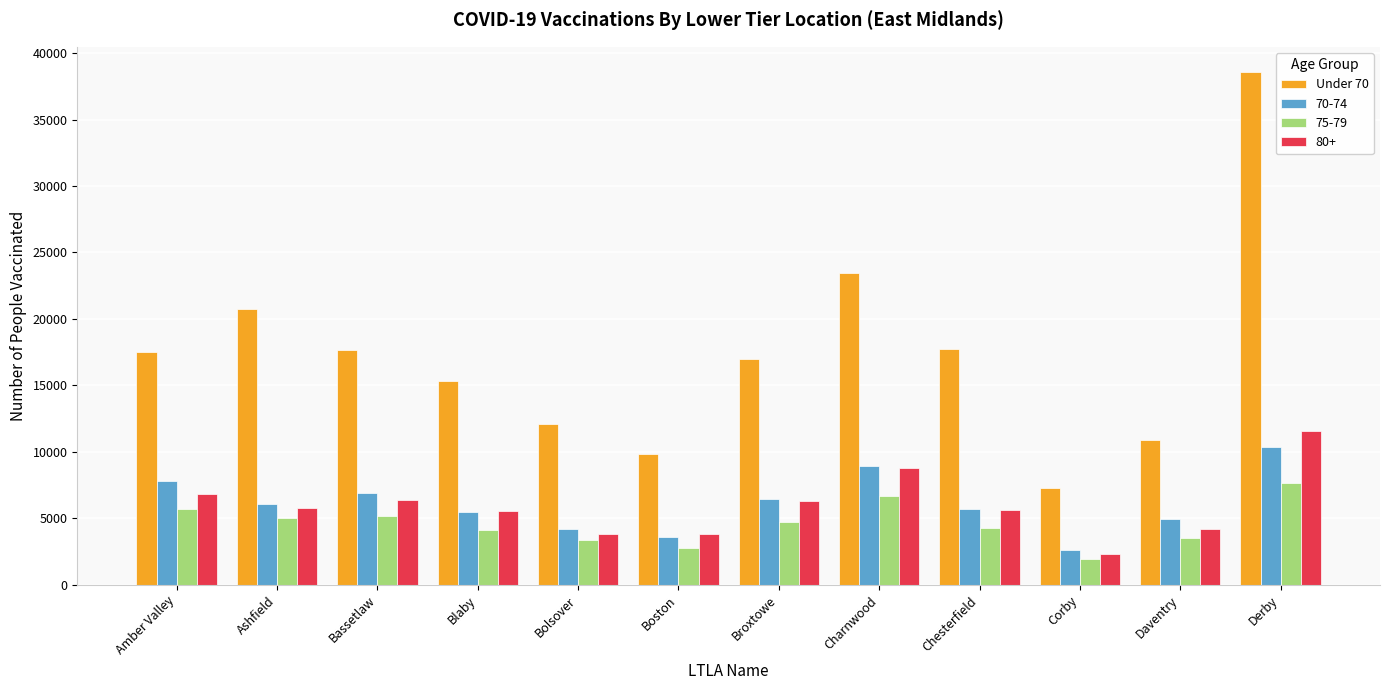

What is the label of the 6th bar from the left?

Boston